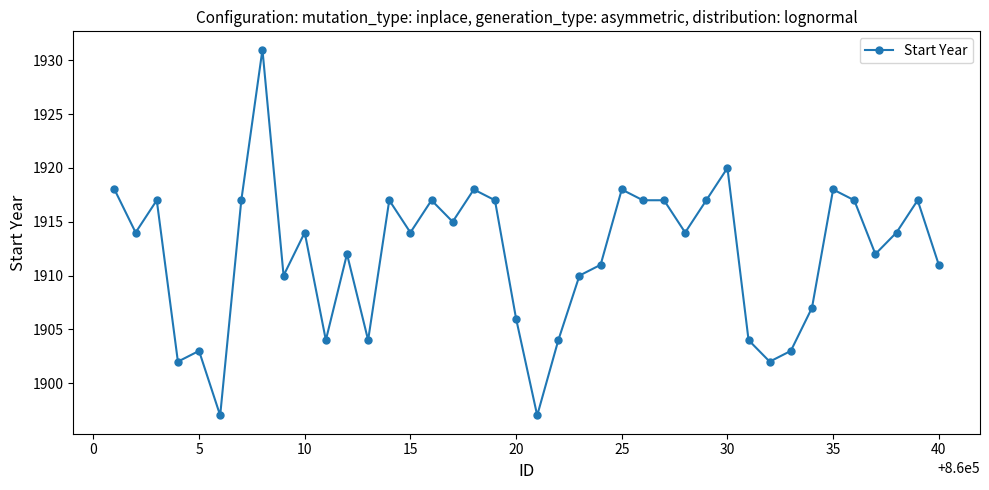

What is the value of the 12th point from the left?

1912